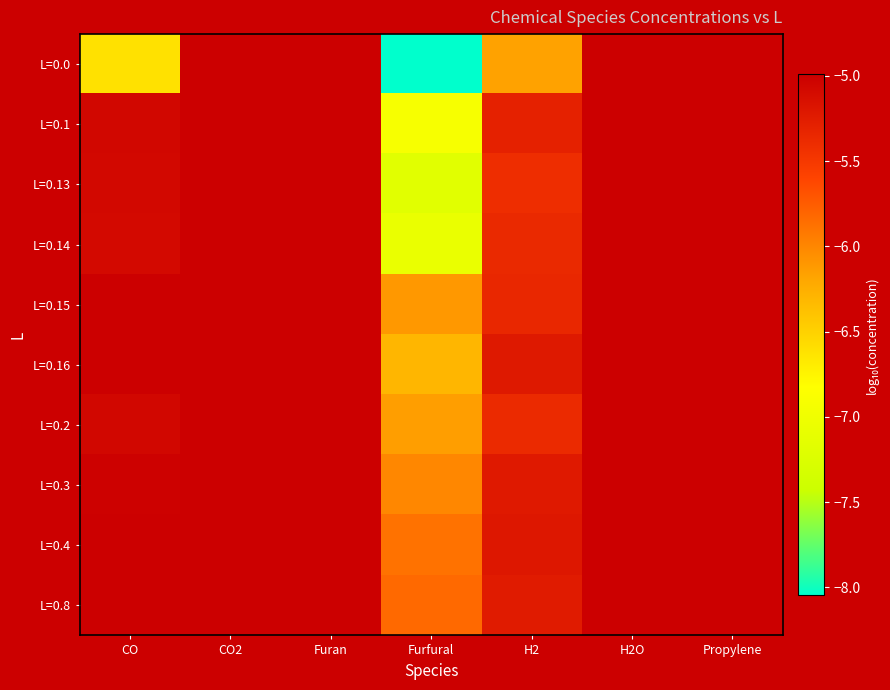

Rank the series by their maximum value, from lowest to highest.

L=0.0, L=0.14, L=0.13, L=0.1, L=0.2, L=0.3, L=0.4, L=0.16, L=0.15, L=0.8